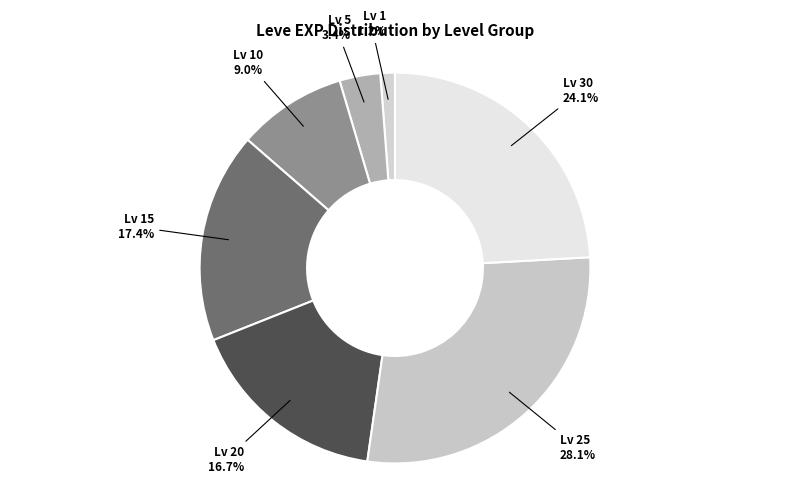

How many slices are in this pie chart?

7